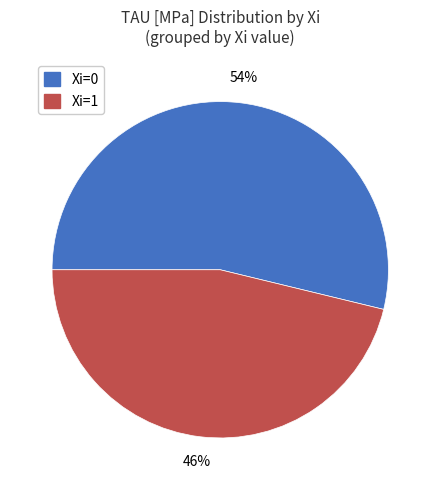

To the nearest percent, what is the combined percentage of Xi=0 and Xi=1?

100%